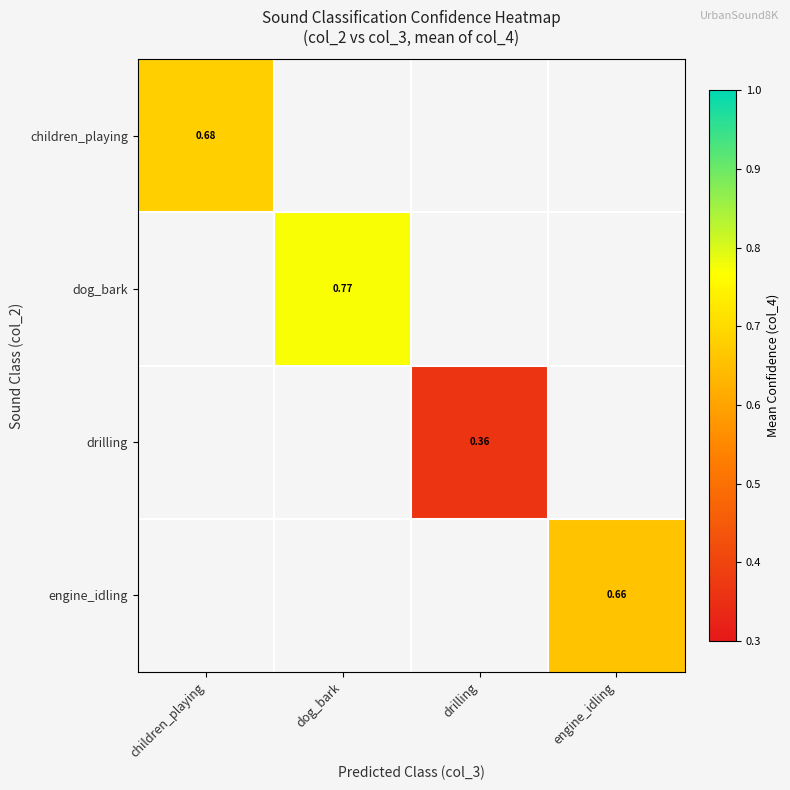

At how many categories does at least one series exceed 0?

4